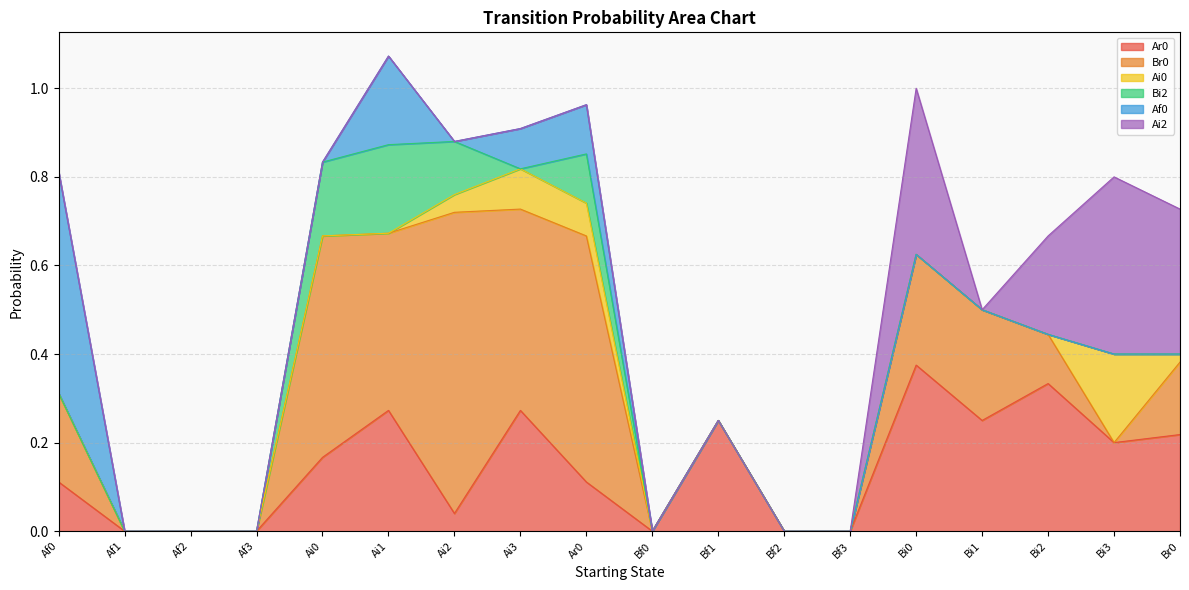

Does the chart have visible grid lines?

Yes